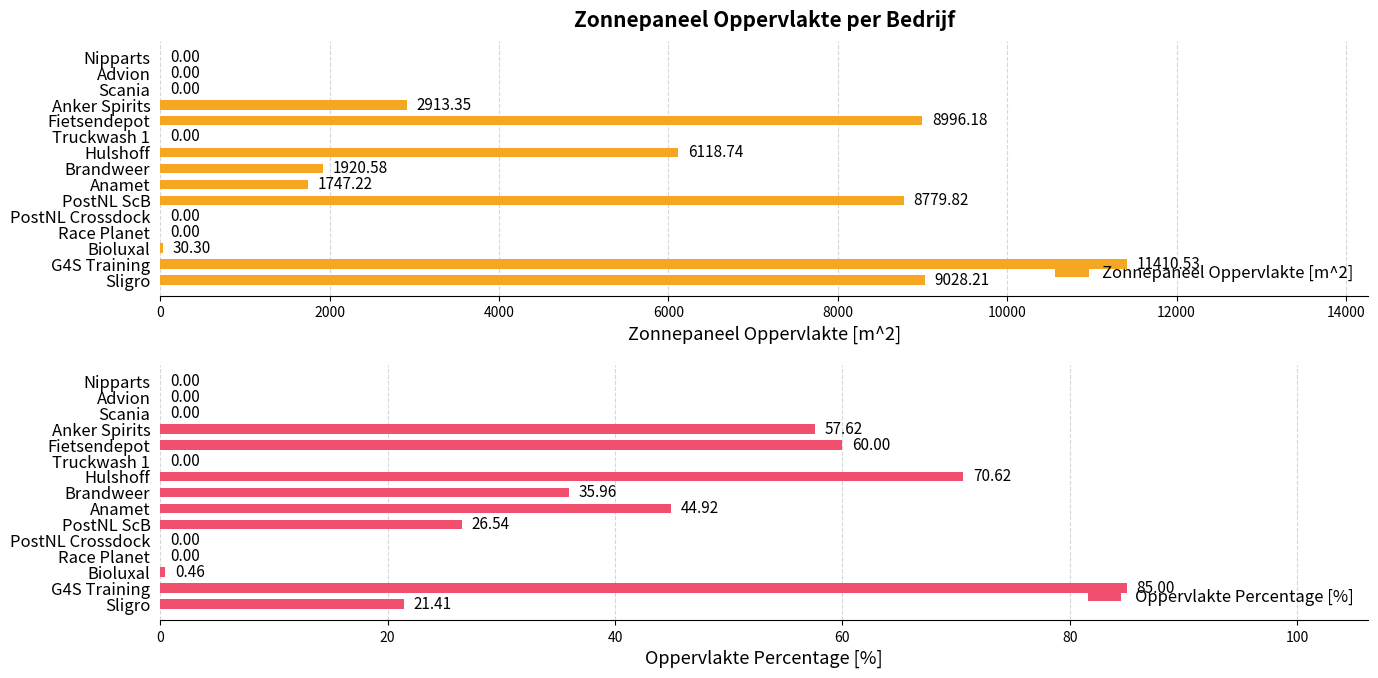

How many values in the Zonnepaneel Oppervlakte [m^2] series are below 1747?

7